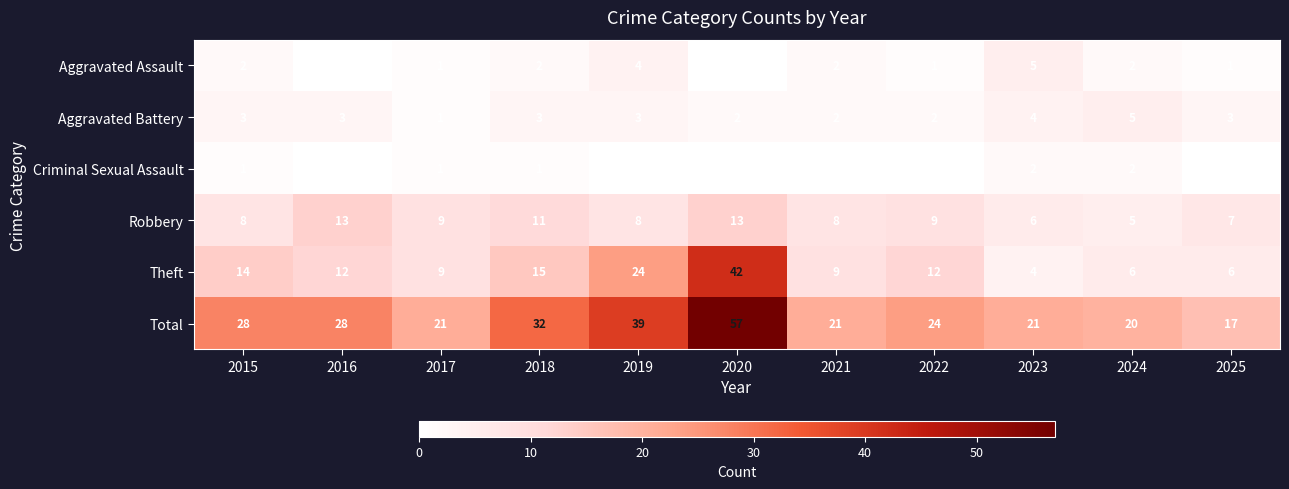

Is it true that Total equals 7 at 2024?

False